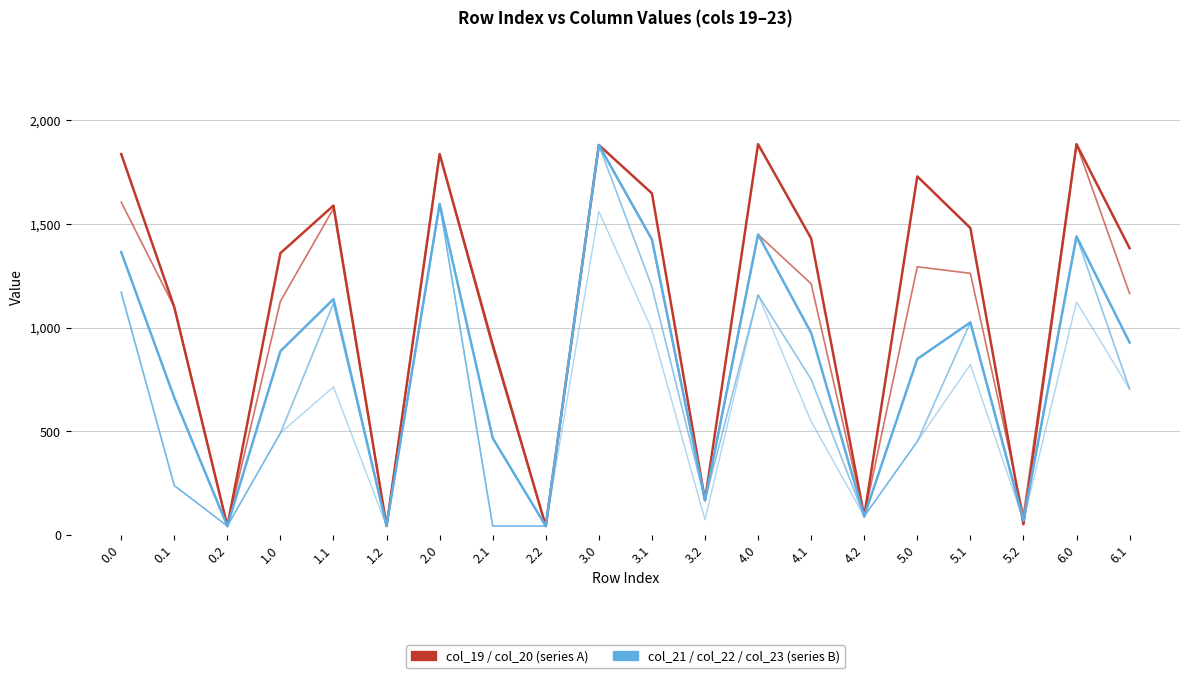

How many lines are shown in the chart?

5